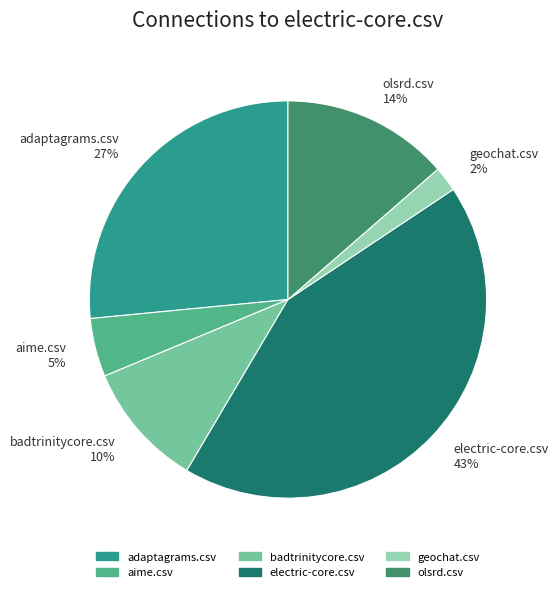

Approximately how many times larger is the value at olsrd.csv compared to electric-core.csv?

0.3